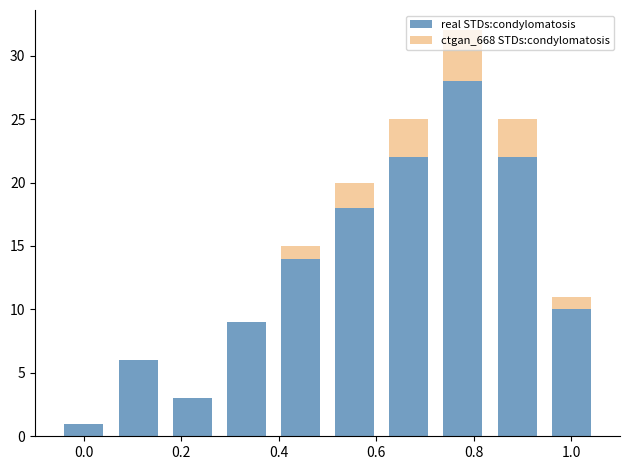

What is the maximum value for real STDs:condylomatosis?

28